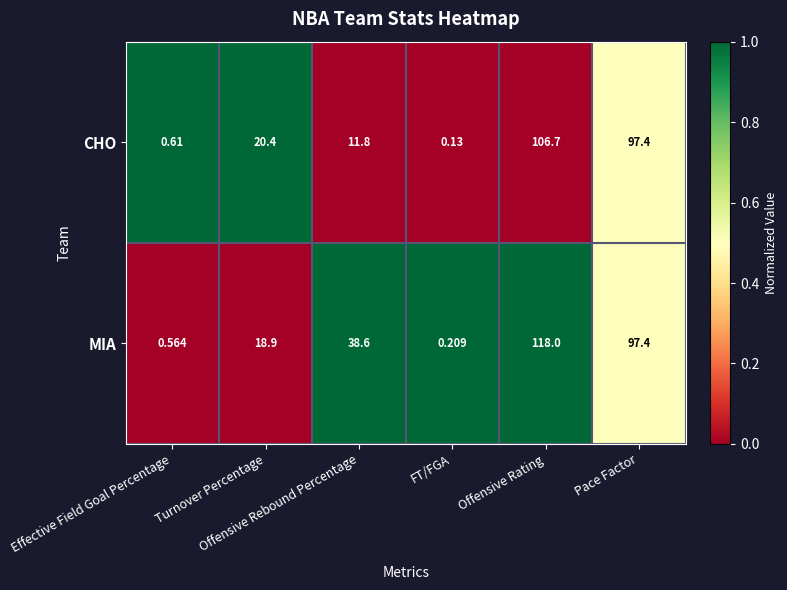

Which series has the largest total across all categories?

MIA